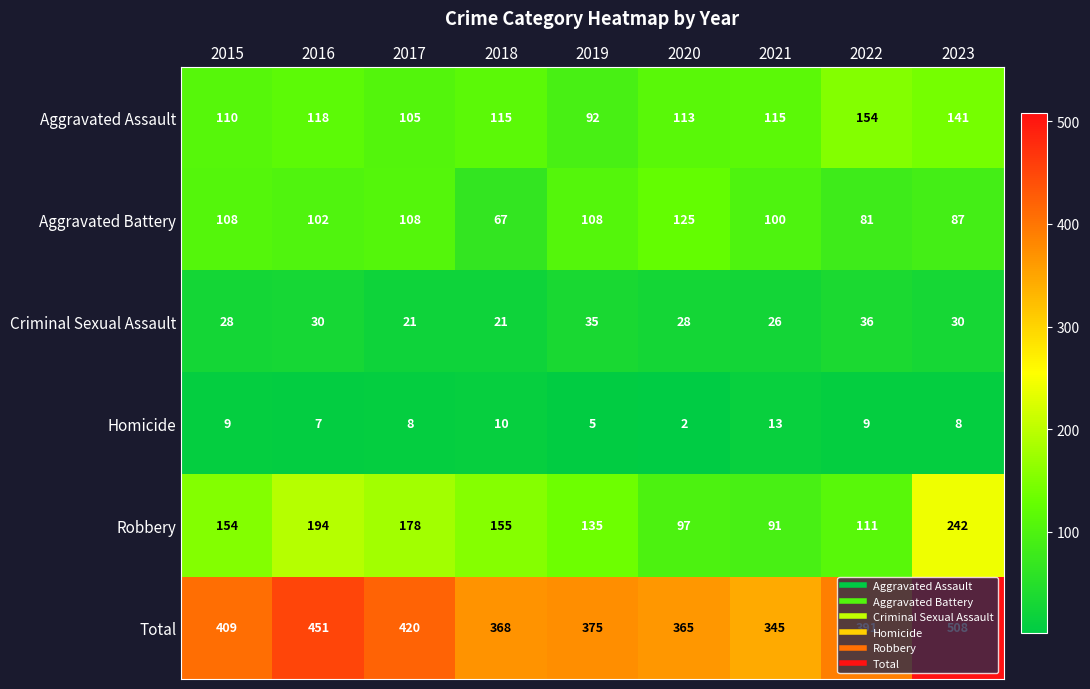

What is the total value across all series at 2022?

782